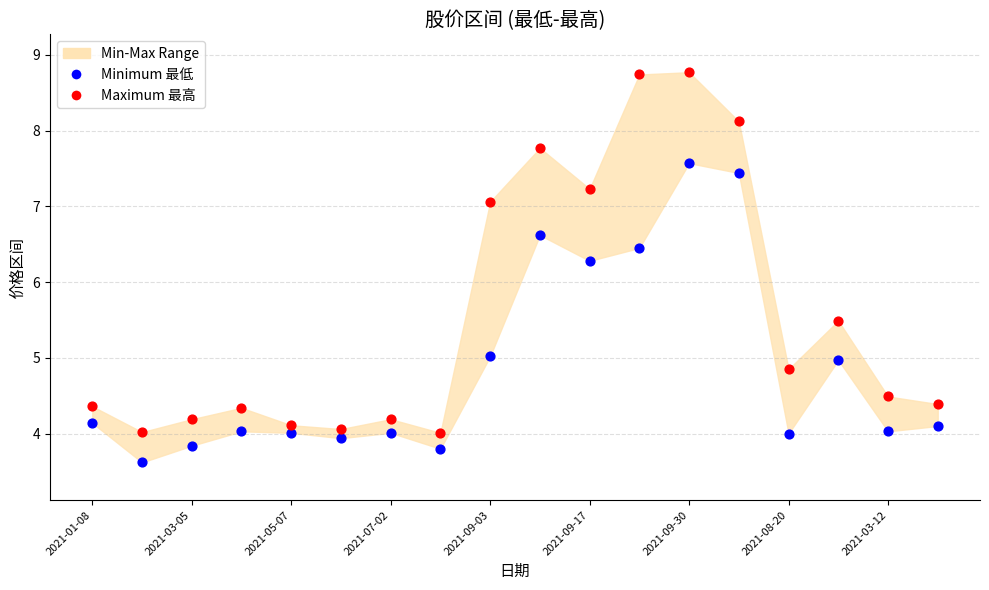

Which series contains the highest Y value?

Maximum 最高